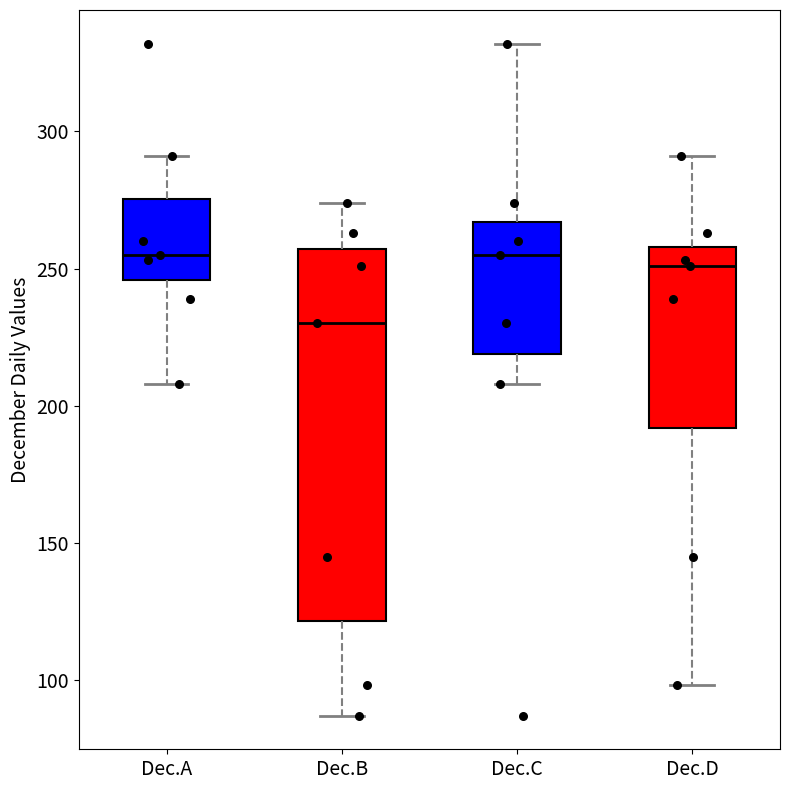

Reading left to right, read every box against the y-axis: the position of its median line, the range the box covers, and the ends of its whiskers. The values are not printed on the chart, so give them approximately, as read against the axis.

Dec.A: median 255, box 245 to 275, whiskers 210 to 290
Dec.B: median 230, box 120 to 255, whiskers 85 to 275
Dec.C: median 255, box 220 to 265, whiskers 210 to 330
Dec.D: median 250, box 190 to 260, whiskers 100 to 290